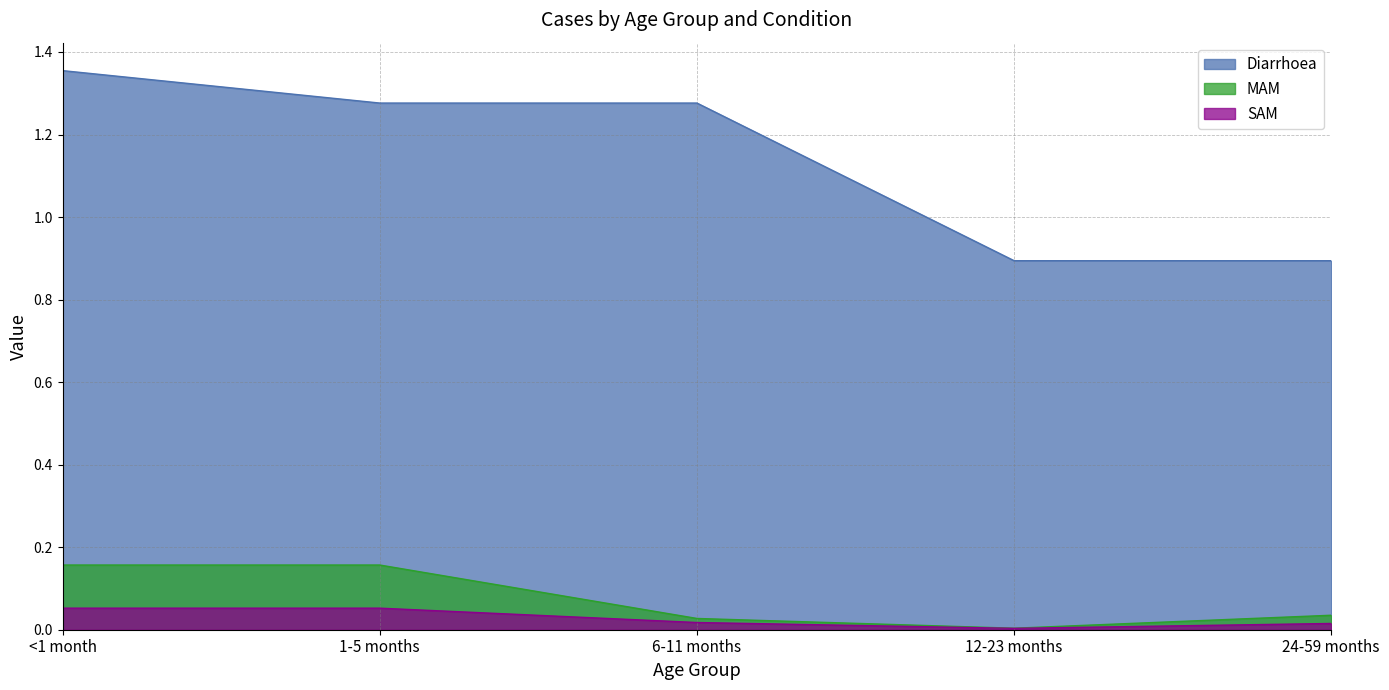

Count the Diarrhoea values in the range 0 to 1.

2